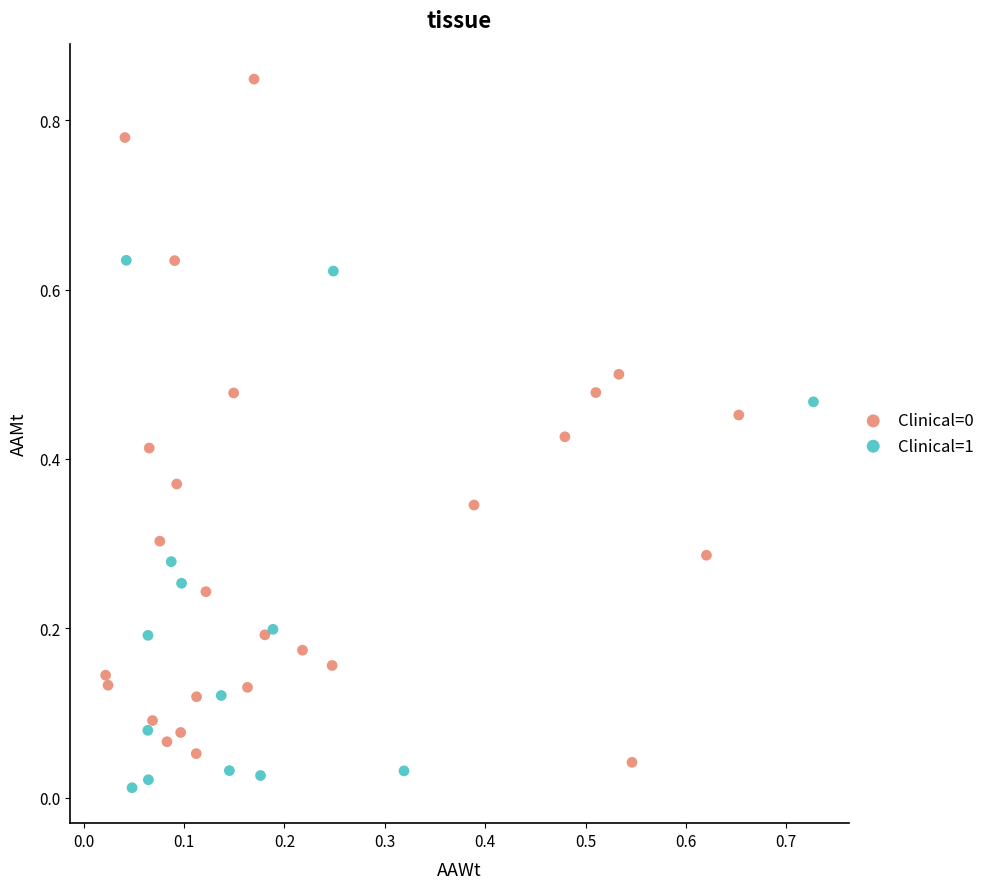

Which series contains the lowest Y value?

Clinical=1